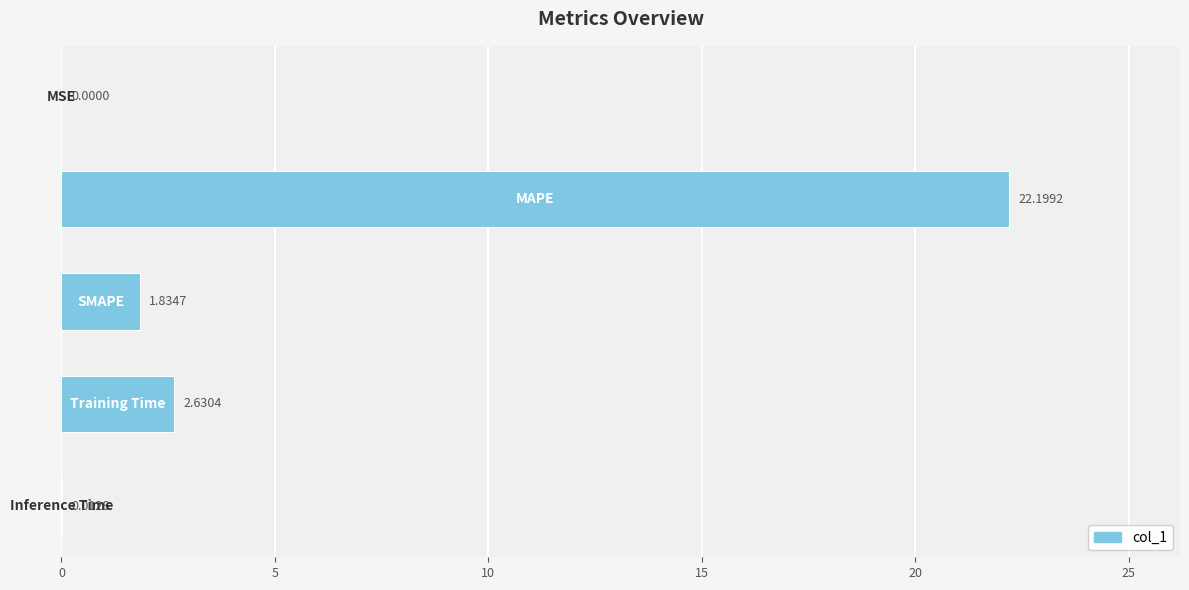

What is the sum of all values?

26.7